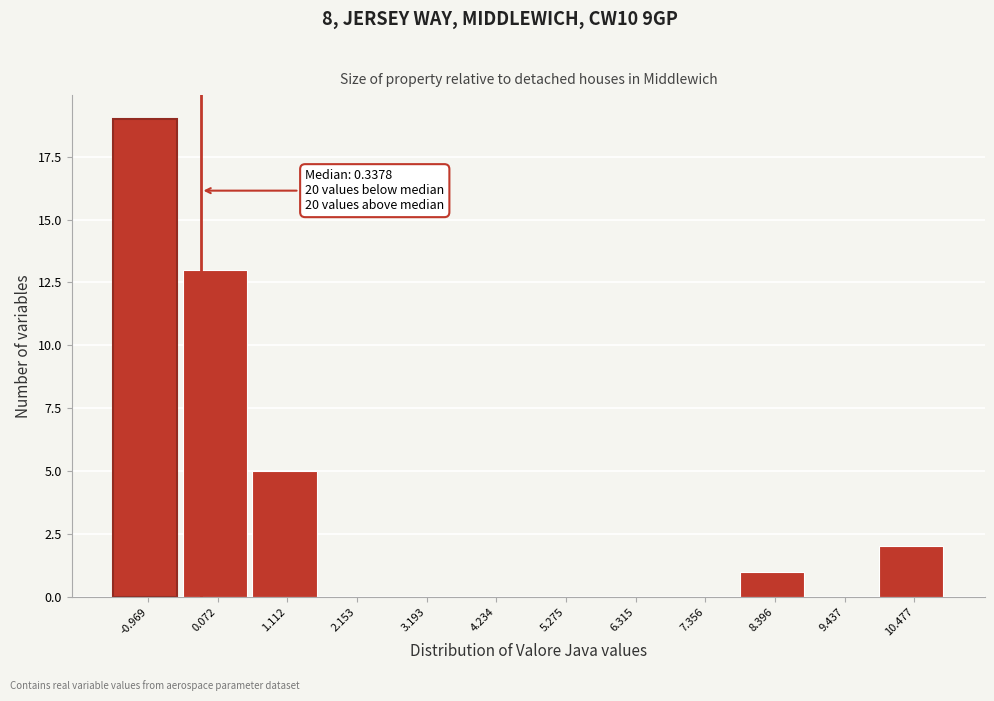

Reading left to right, list all the values displayed in this chart.

-0.969=19	0.072=13	1.112=5	2.153=0	3.193=0	4.234=0	5.275=0	6.315=0	7.356=0	8.396=1	9.437=0	10.477=2